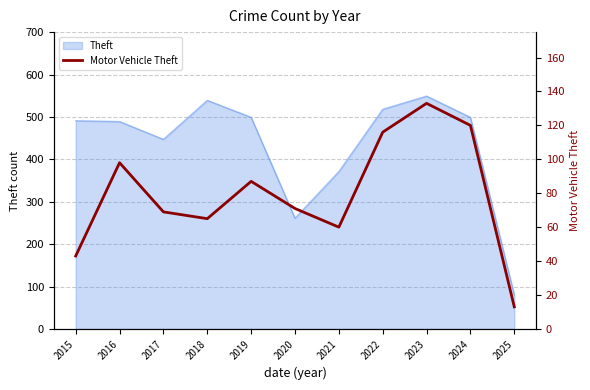

At which category does the data reach its first local peak?

2016